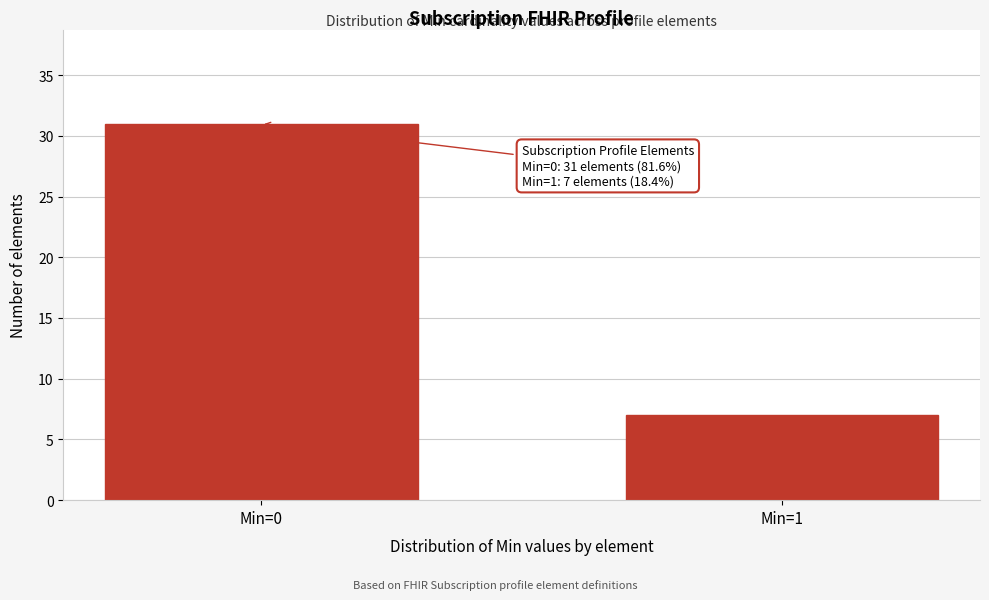

Reading left to right, extract all data points from this chart.

Min=0=31	Min=1=7